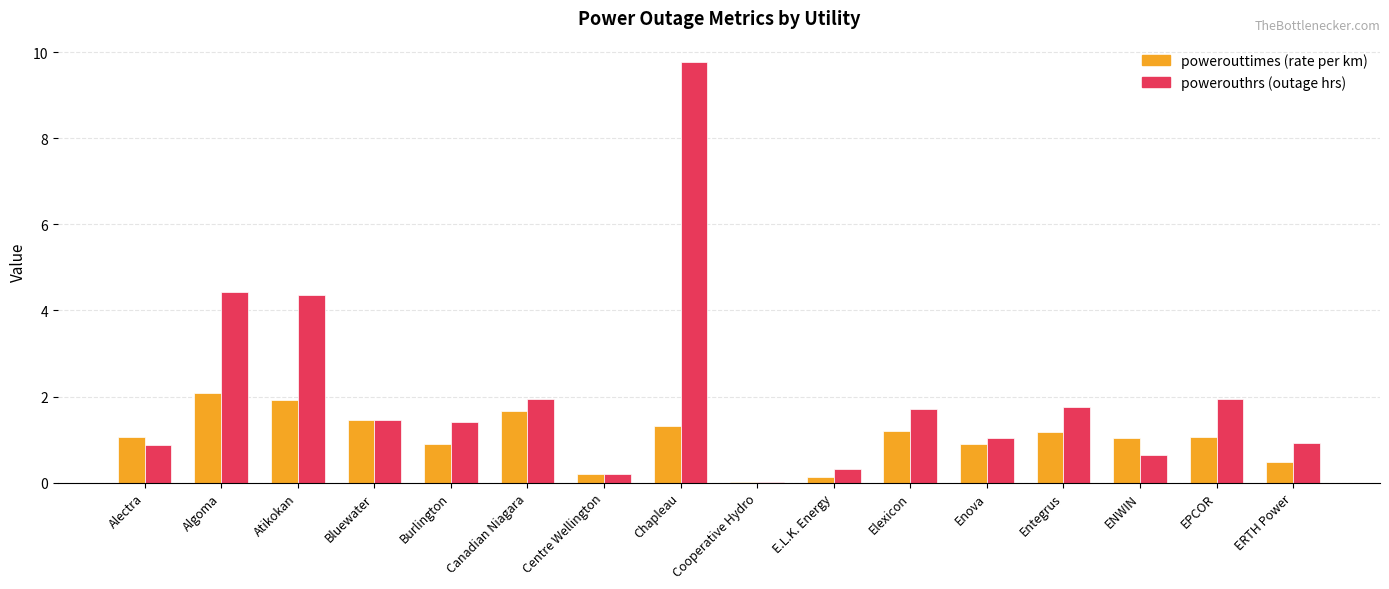

At which category is the sum across all series the highest?

Chapleau